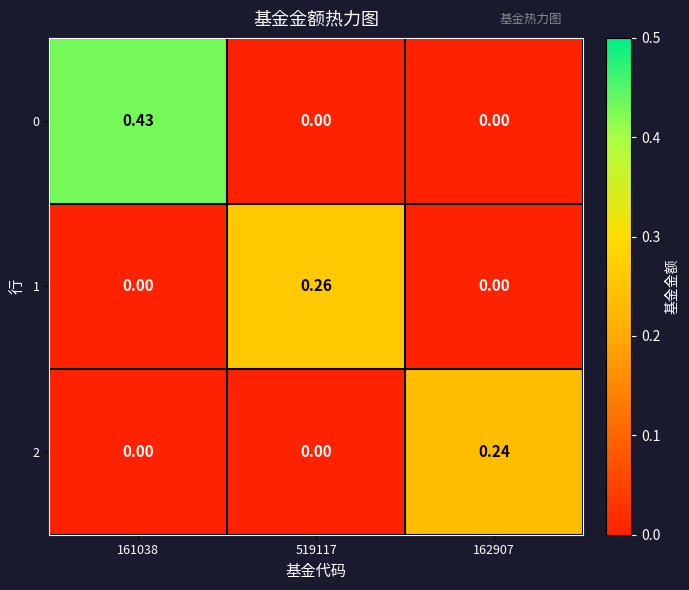

Is the value of 1 at 519117 greater than the value of 2 at 519117?

Yes